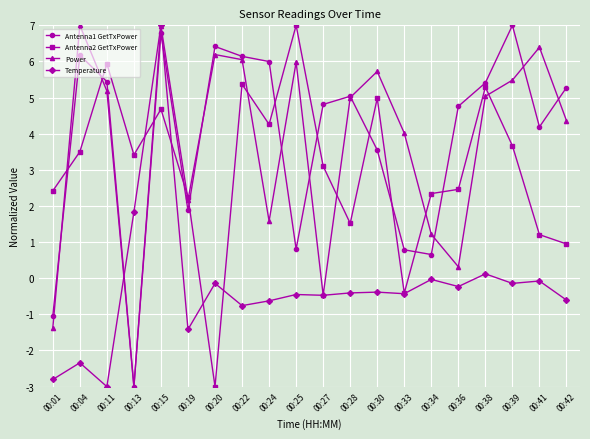

What is the difference between the highest and lowest values at 00:13?

6.4